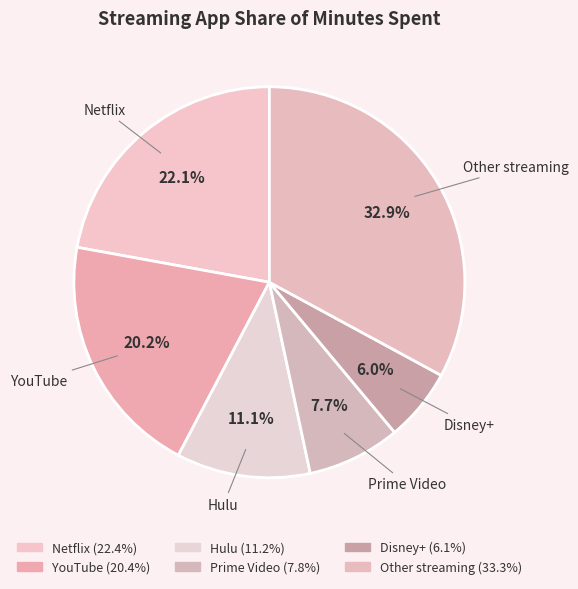

Count the number of slices in the pie.

6